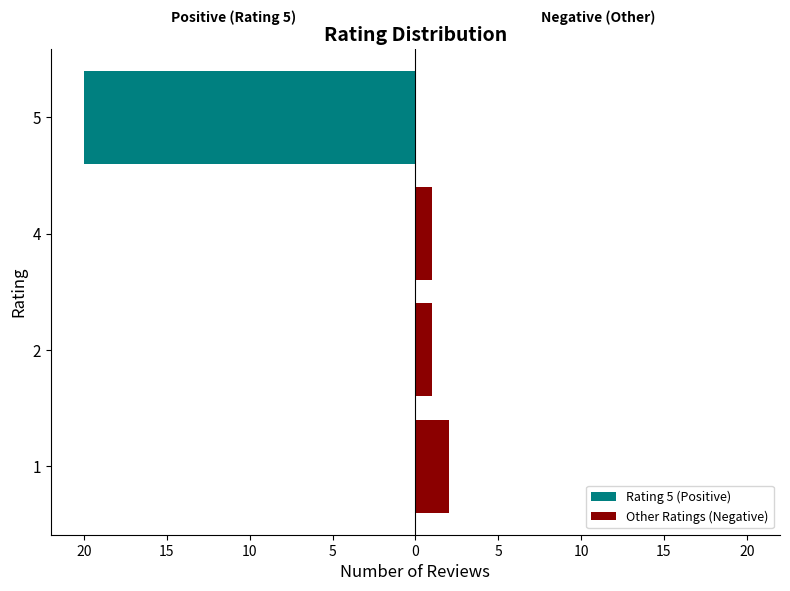

Reading left to right, transcribe all the data shown in this chart.

Rating 5 (Positive): 0	0	0	-20
Other Ratings (Negative): 2	1	1	0